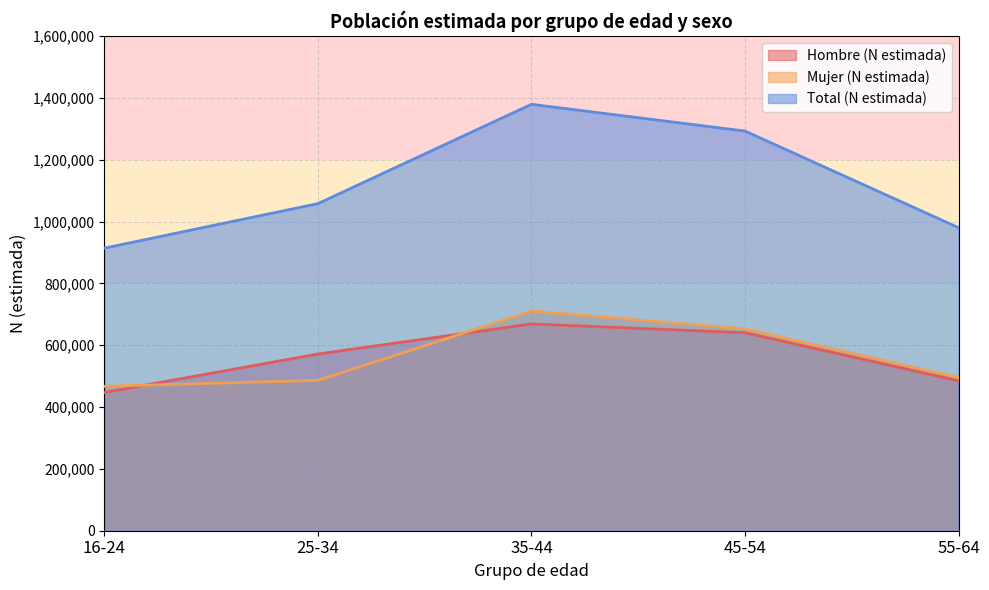

Where is the first local maximum for Hombre (N estimada)?

35-44